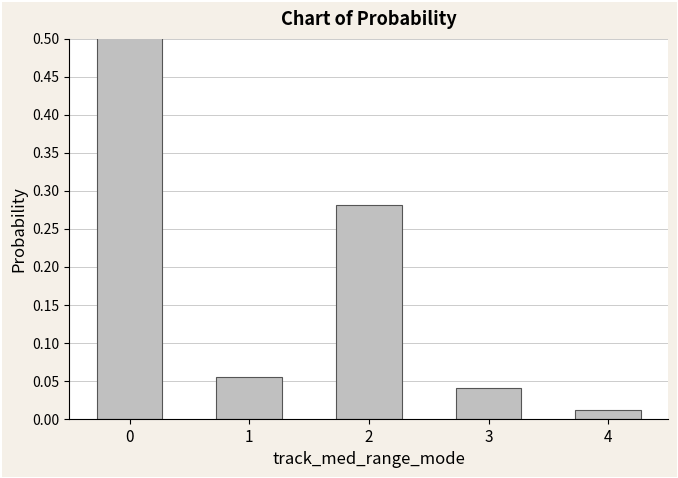

How many series are shown in this chart?

1